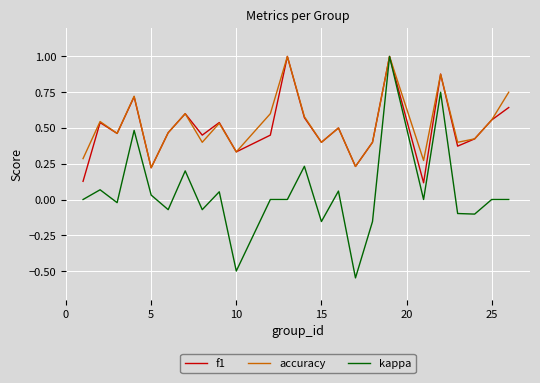

What is the maximum value shown in the chart?

1.0